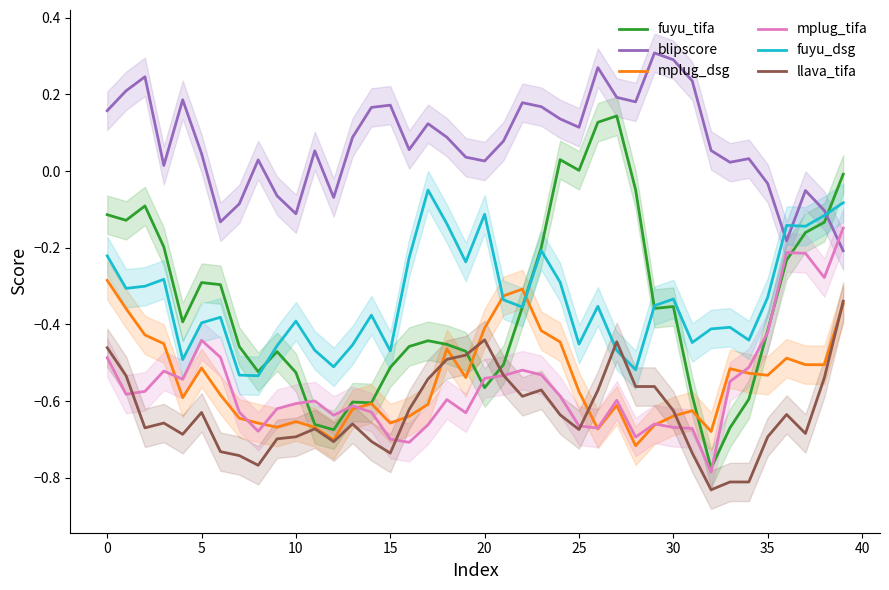

How many intersections are there between fuyu_dsg and mplug_dsg?

2